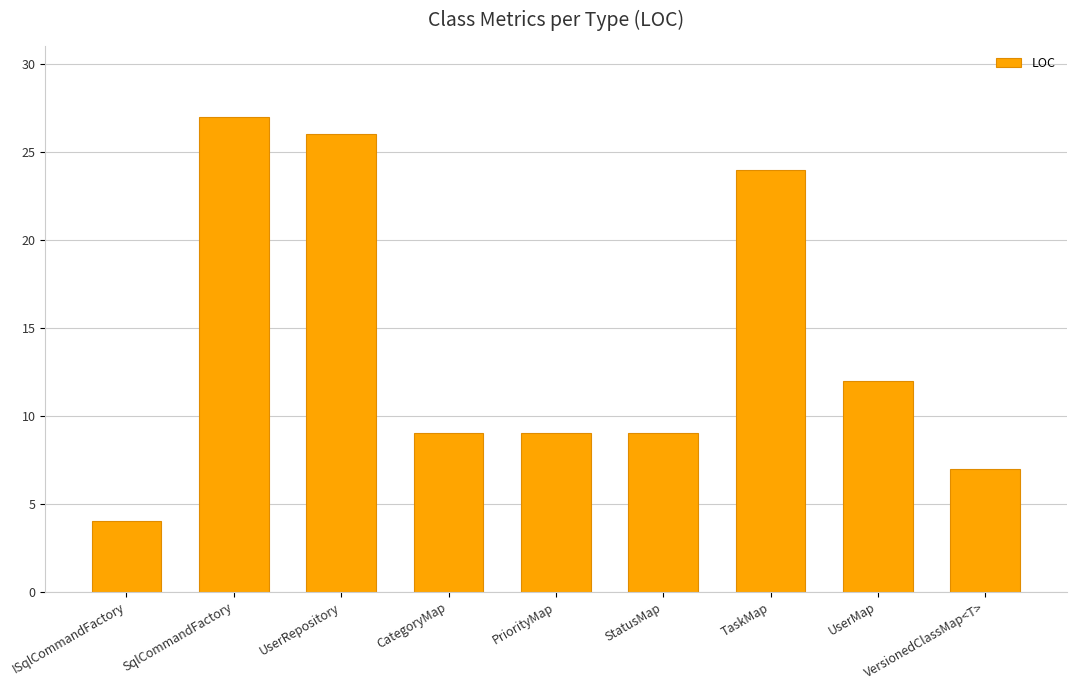

Reading right to left, transcribe all the data shown in this chart.

VersionedClassMap<T>=7	UserMap=12	TaskMap=24	StatusMap=9	PriorityMap=9	CategoryMap=9	UserRepository=26	SqlCommandFactory=27	ISqlCommandFactory=4